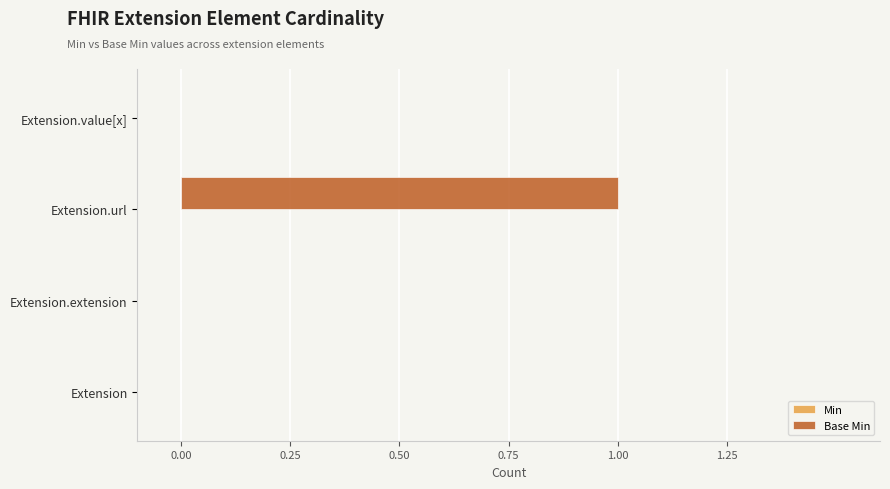

True or false: the data shows 0 at Extension.

True